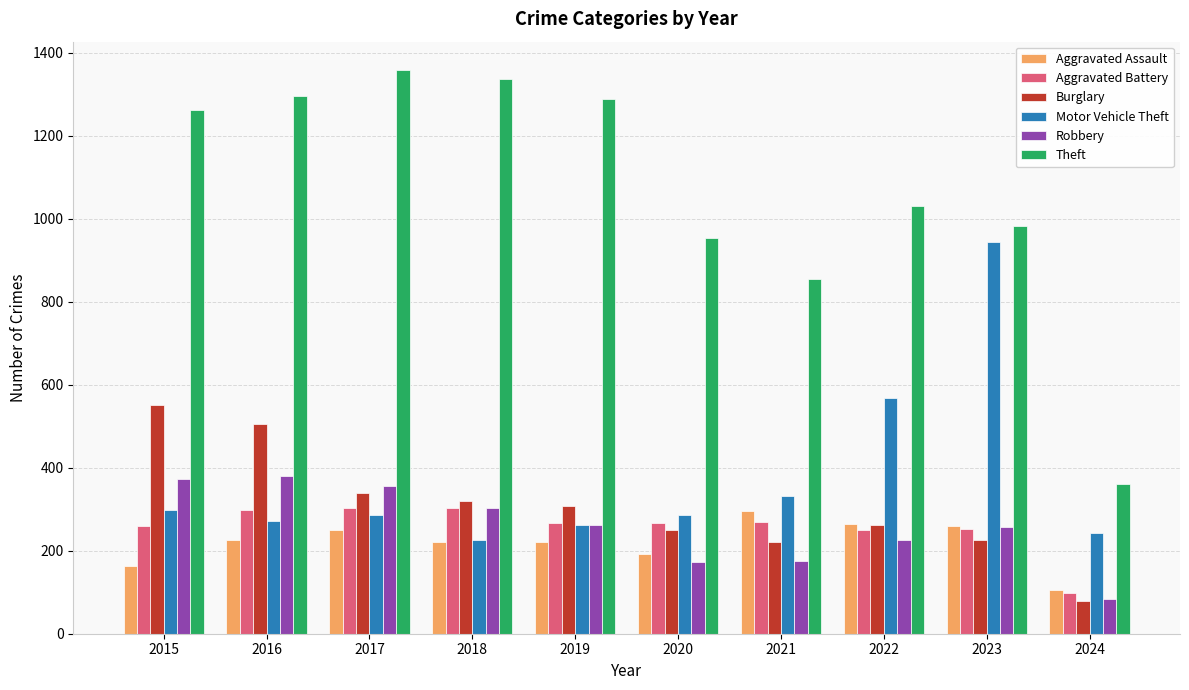

How many groups of bars are there?

10